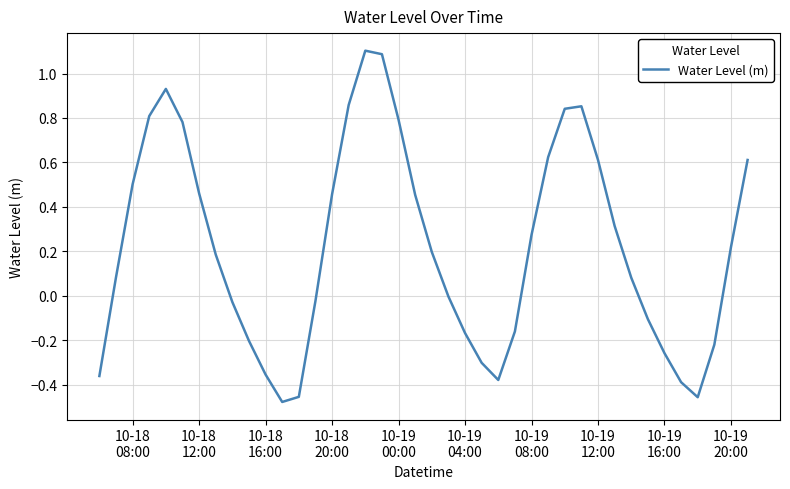

What is the greatest value displayed?

1.1